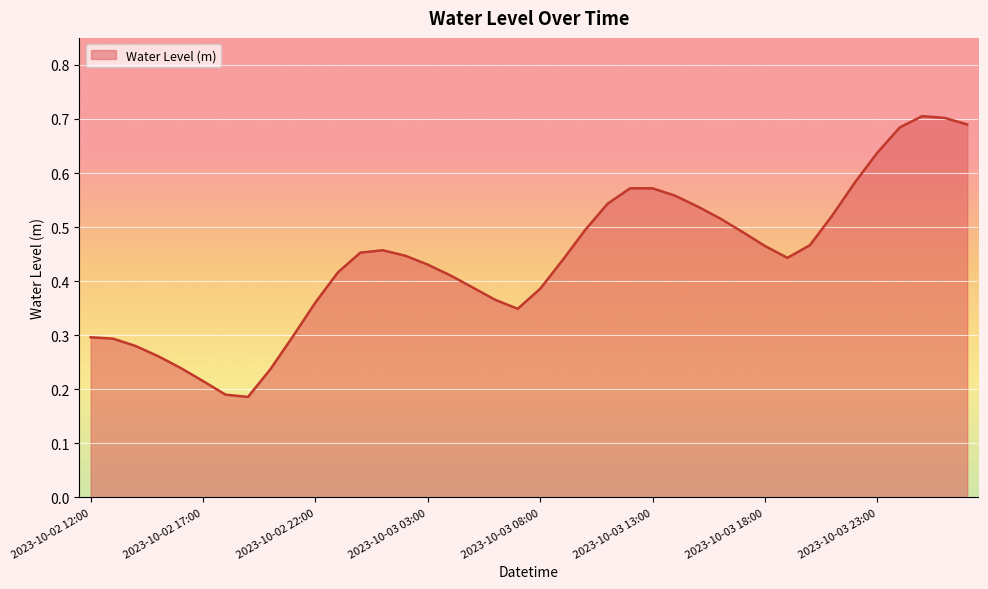

Reading right to left, list all the values displayed in this chart.

2023-10-04 03:00=0.7	2023-10-04 02:00=0.7	2023-10-04 01:00=0.7	2023-10-04 00:00=0.7	2023-10-03 23:00=0.6	2023-10-03 22:00=0.6	2023-10-03 21:00=0.5	2023-10-03 20:00=0.5	2023-10-03 19:00=0.4	2023-10-03 18:00=0.5	2023-10-03 17:00=0.5	2023-10-03 16:00=0.5	2023-10-03 15:00=0.5	2023-10-03 14:00=0.6	2023-10-03 13:00=0.6	2023-10-03 12:00=0.6	2023-10-03 11:00=0.5	2023-10-03 10:00=0.5	2023-10-03 09:00=0.4	2023-10-03 08:00=0.4	2023-10-03 07:00=0.3	2023-10-03 06:00=0.4	2023-10-03 05:00=0.4	2023-10-03 04:00=0.4	2023-10-03 03:00=0.4	2023-10-03 02:00=0.4	2023-10-03 01:00=0.5	2023-10-03 00:00=0.5	2023-10-02 23:00=0.4	2023-10-02 22:00=0.4	2023-10-02 21:00=0.3	2023-10-02 20:00=0.2	2023-10-02 19:00=0.2	2023-10-02 18:00=0.2	2023-10-02 17:00=0.2	2023-10-02 16:00=0.2	2023-10-02 15:00=0.3	2023-10-02 14:00=0.3	2023-10-02 13:00=0.3	2023-10-02 12:00=0.3